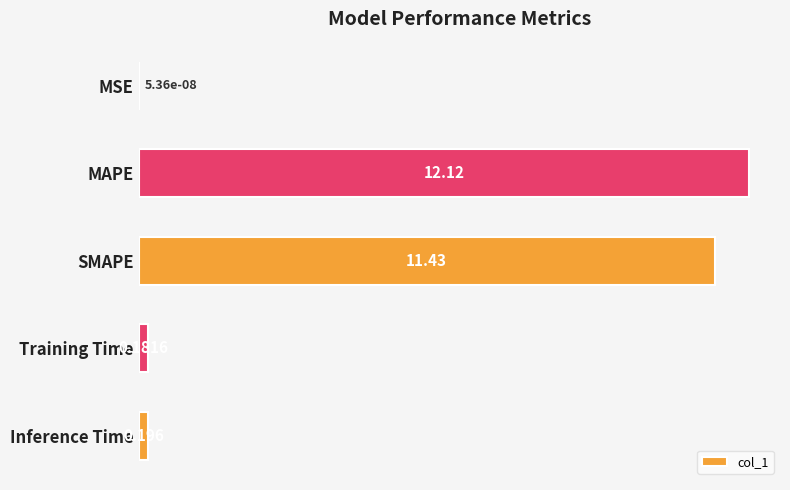

At which label is the value closest to 6?

SMAPE